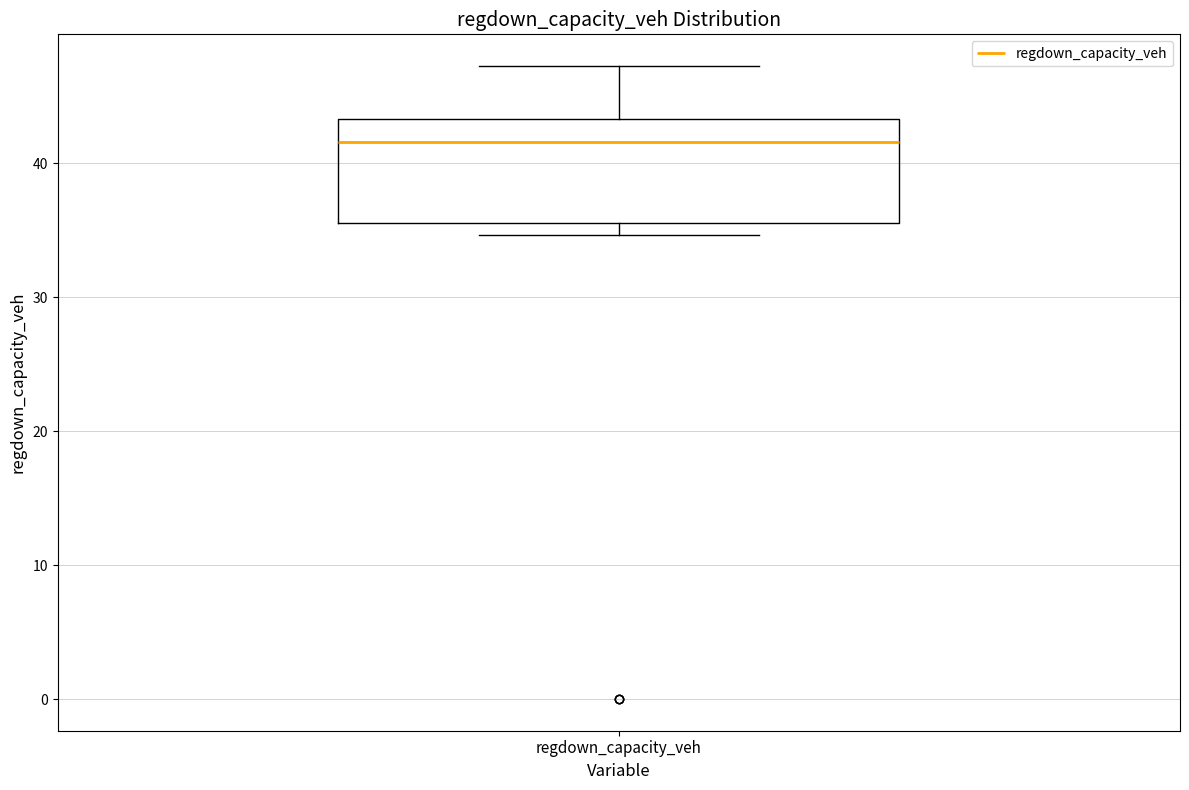

Read this box plot against the y-axis: the position of the median line, the range covered by the box, and the ends of both whiskers. The values are not printed on the chart, so give them approximately, as read against the axis.

median 42, box 36 to 43, whiskers 35 to 47